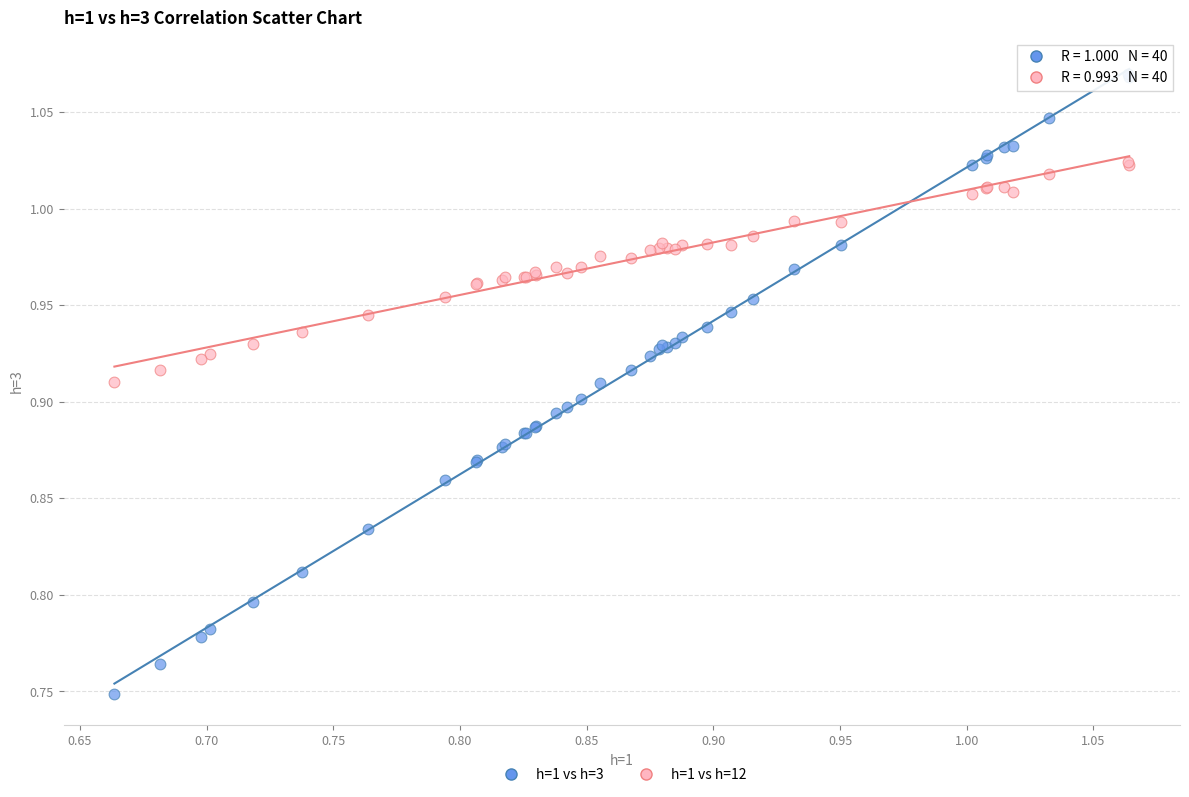

What is the X range (max minus min) for the scatter plot?

0.4